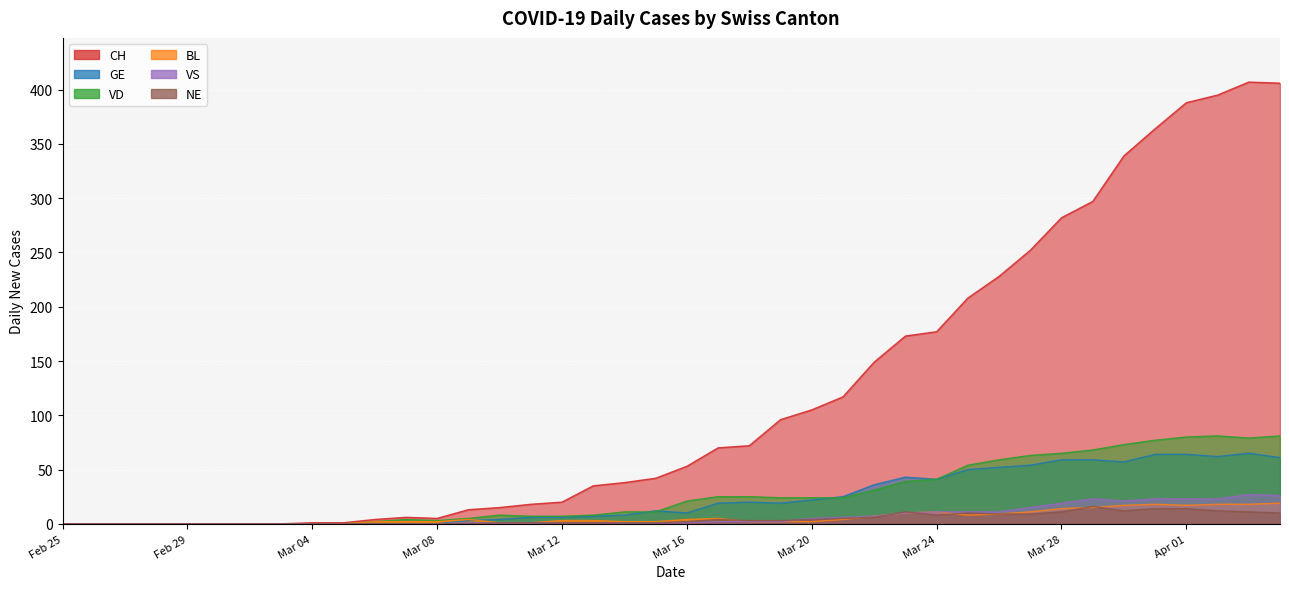

At 2020-03-14, list the series in order from smallest to largest.

VS, NE, BL, GE, VD, CH